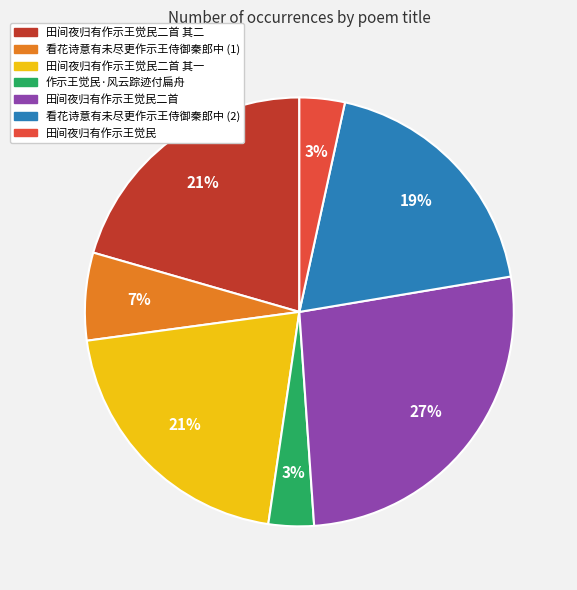

Count the number of slices in the pie.

7